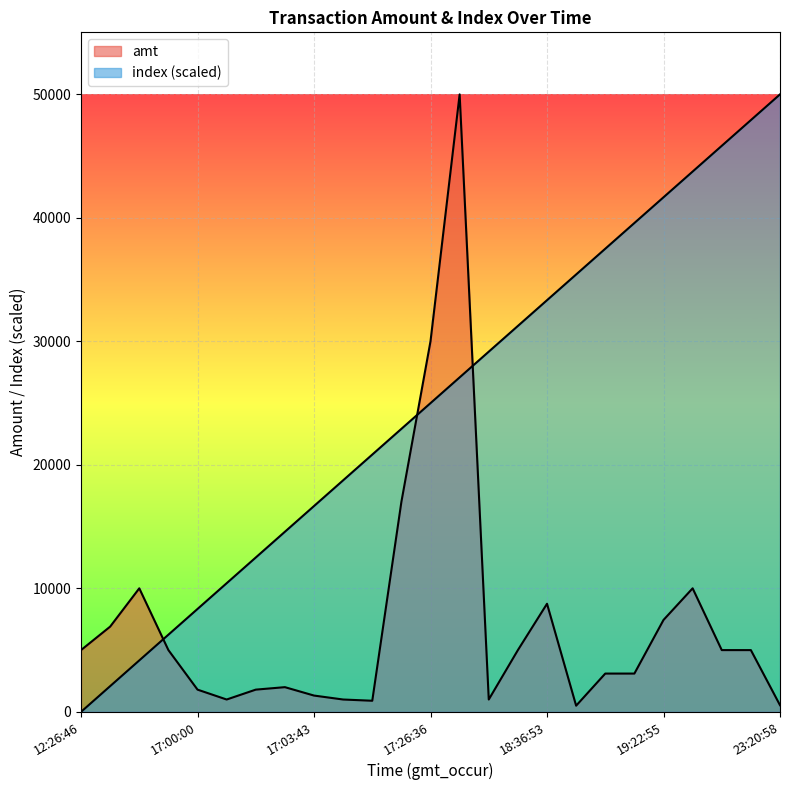

Where do amt and index first cross each other?

12:27:39 and 12:41:19